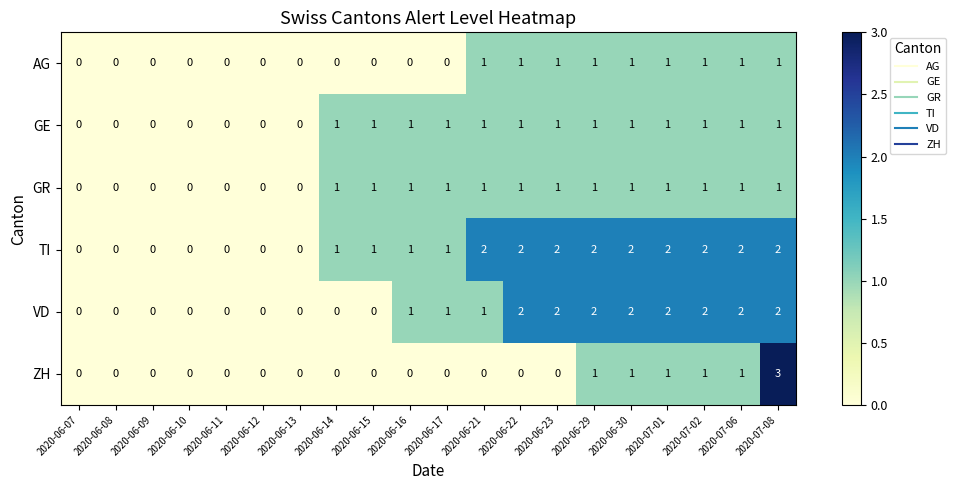

What is the sum of all GE values?

13